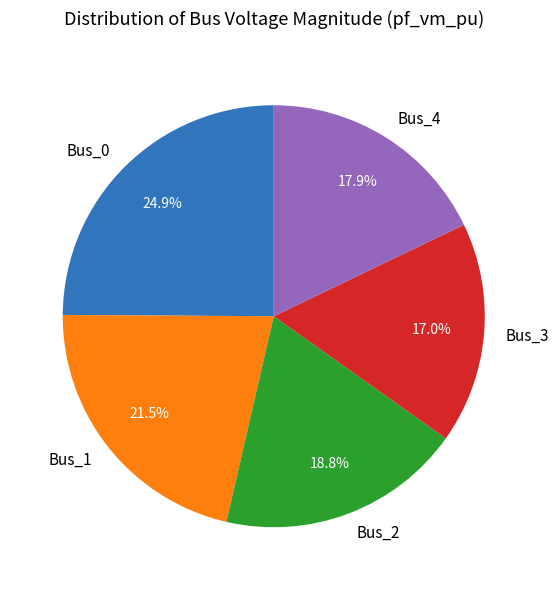

To the nearest percent, what is the difference between the largest and smallest slice percentages?

8%